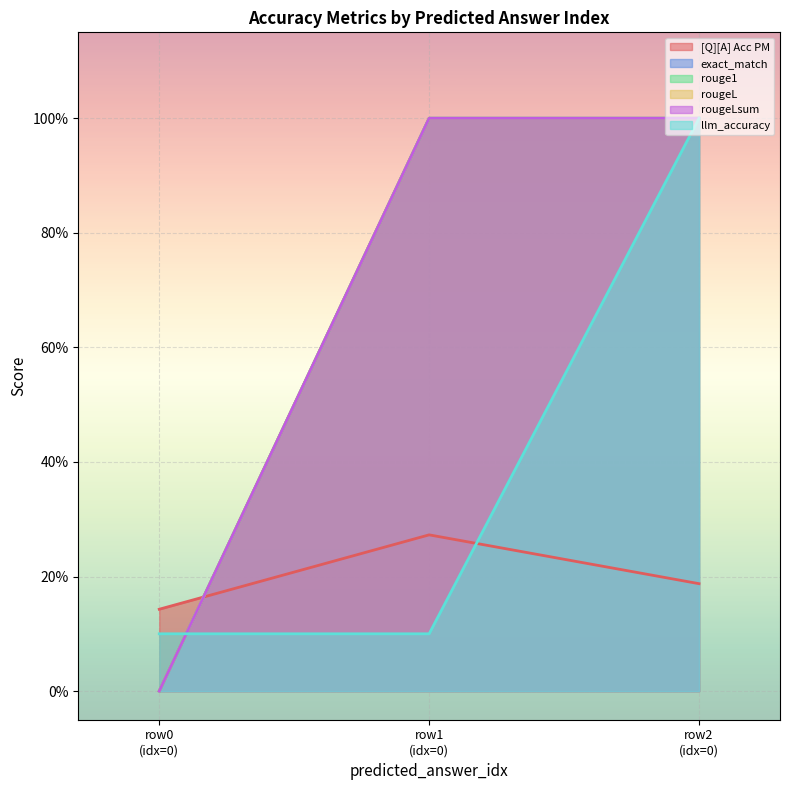

True or false: [Q][A] Acc PM has a value of 0.0 at 0.

False